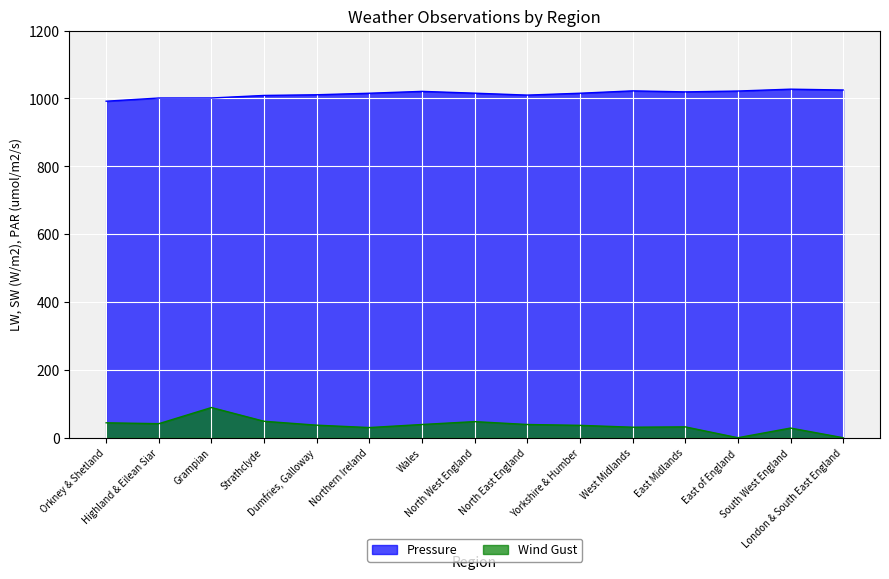

At which category does the chart reach its minimum across all series?

East of England